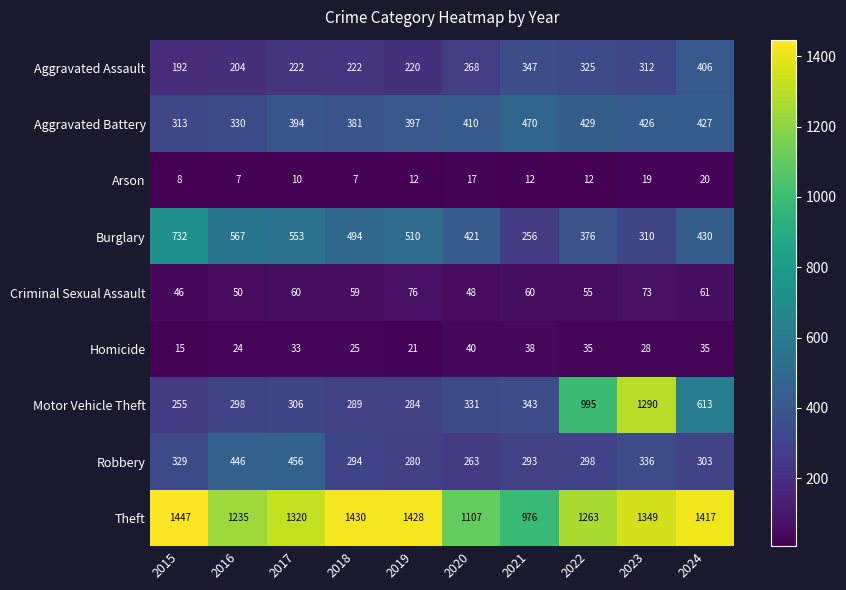

How many series are shown in this chart?

9